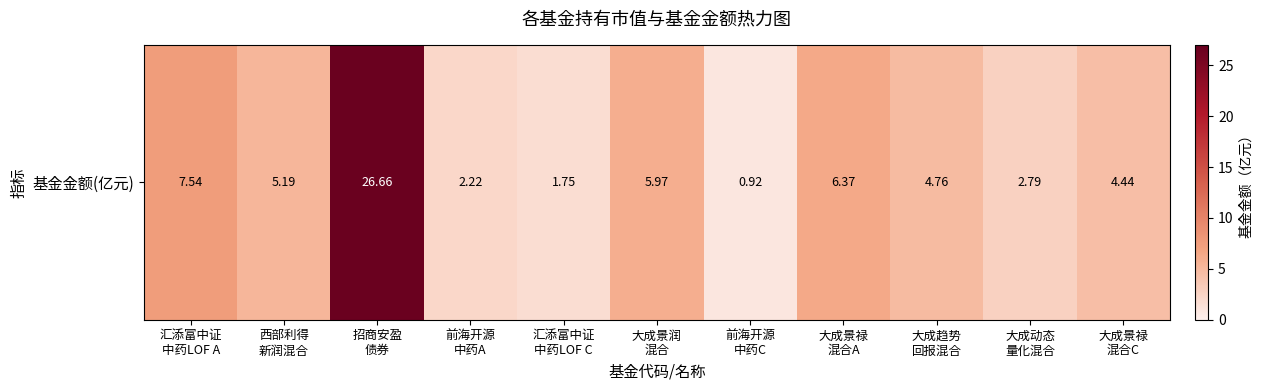

Is it true that the value at 前海开源
中药C is 0.9?

True